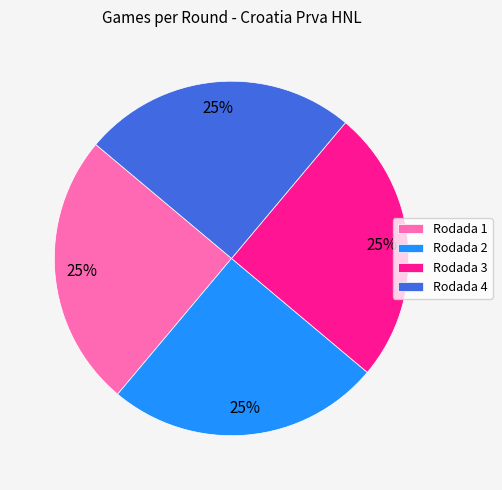

What is the ratio of the value at Rodada 3 to the value at Rodada 2?

1.0